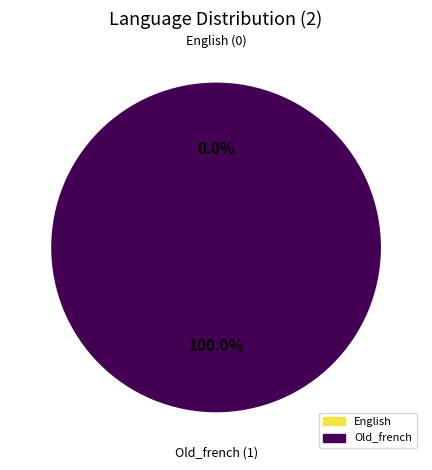

To the nearest percent, what is the average slice percentage?

50%